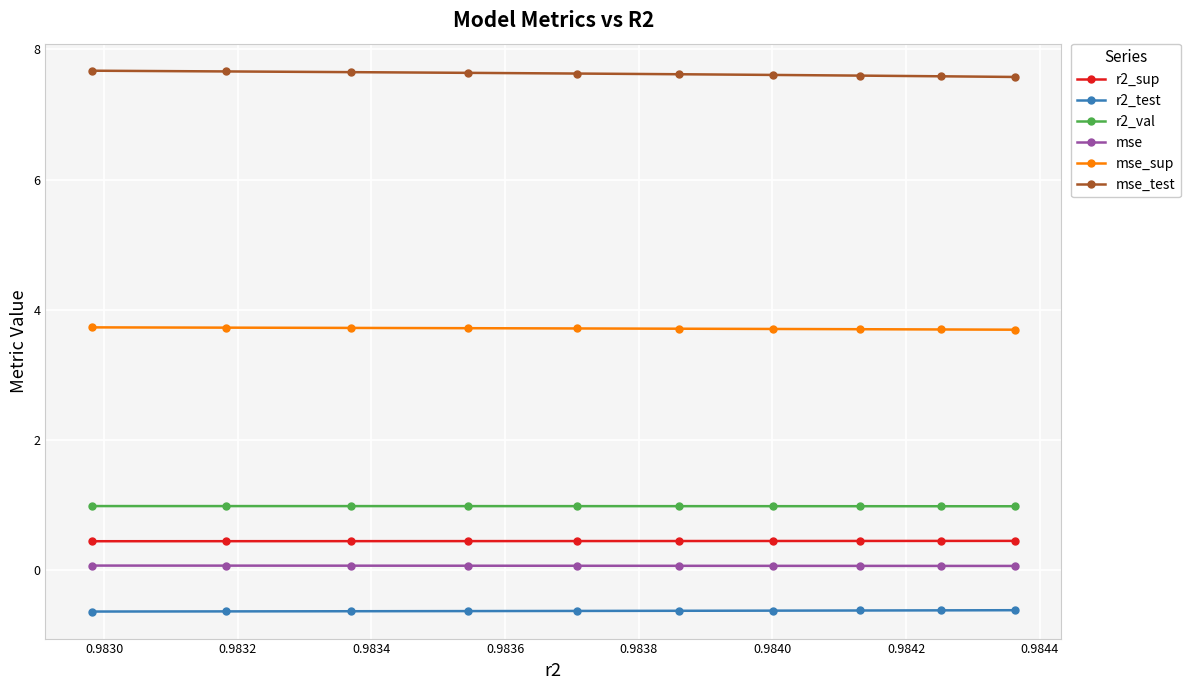

What is the average value of the mse_test series?

7.6